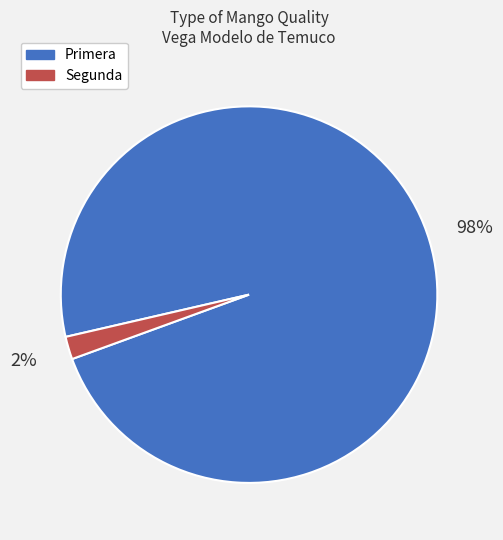

How many segments does this pie chart have?

2